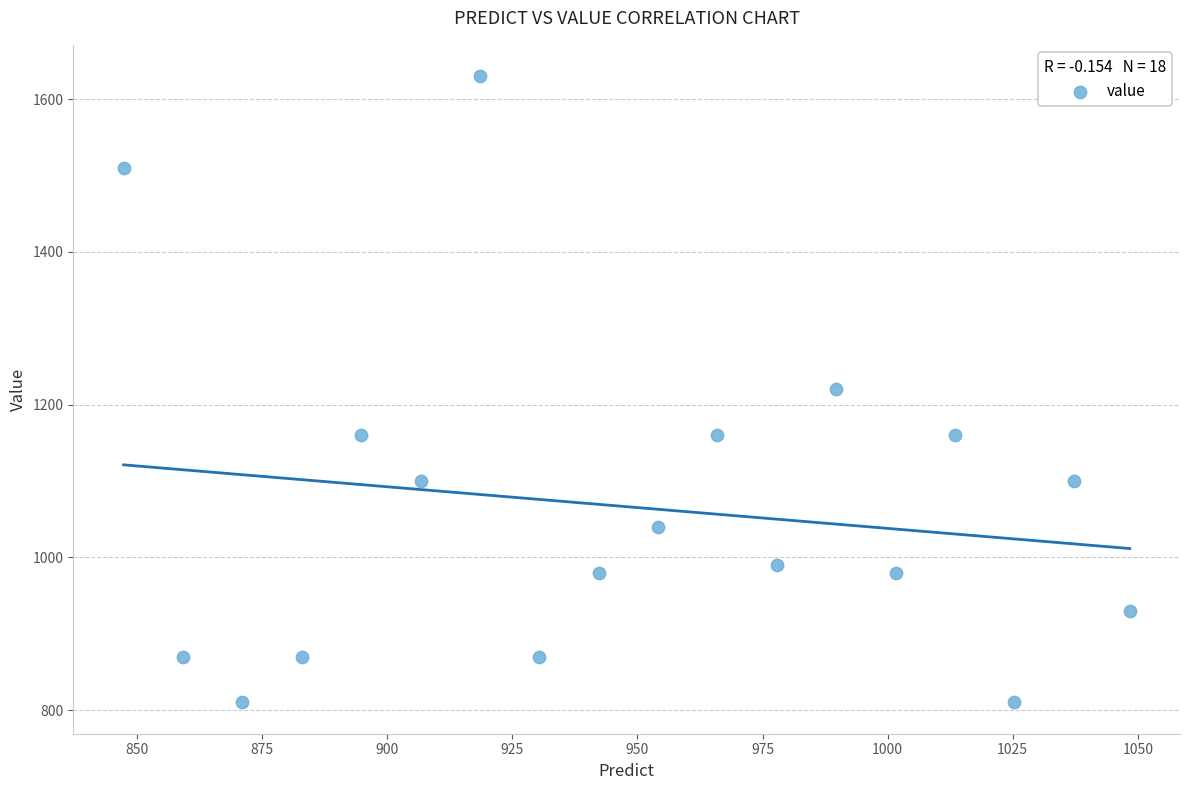

What is the range of Y values (max minus min)?

820